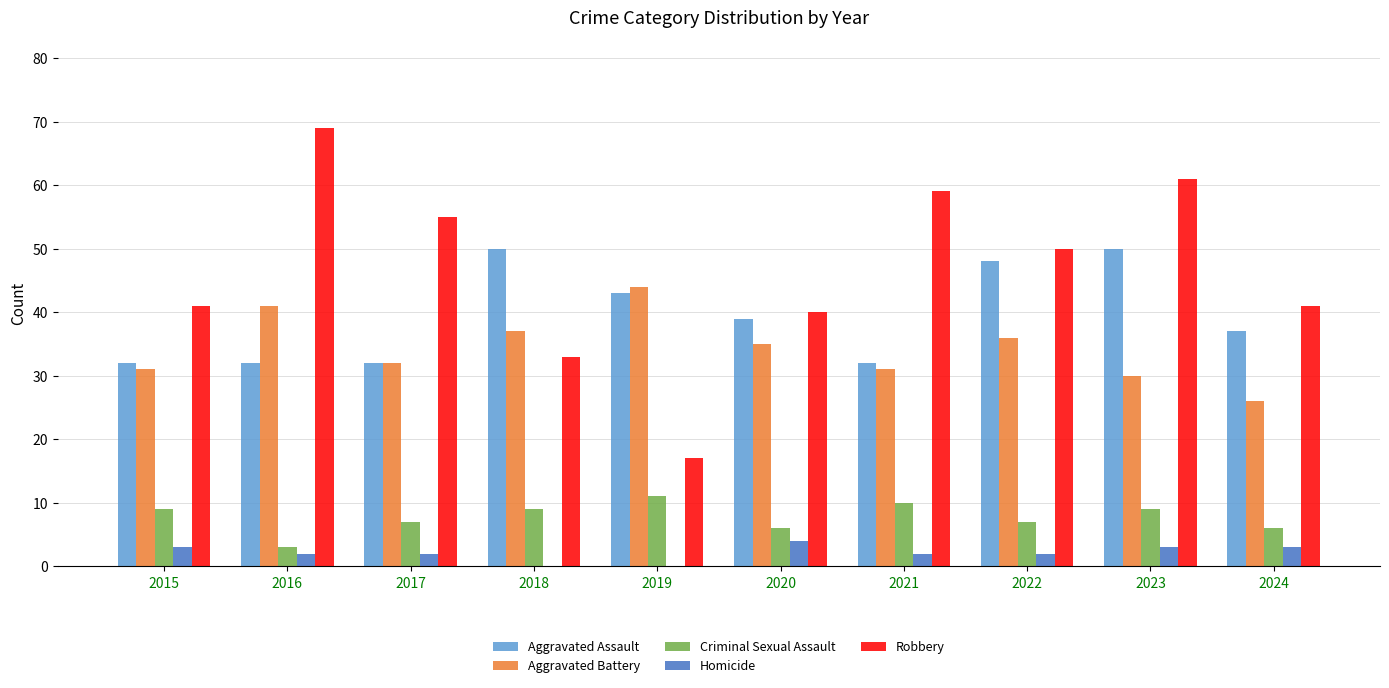

Is it true that Aggravated Battery equals 45 at 2015?

False